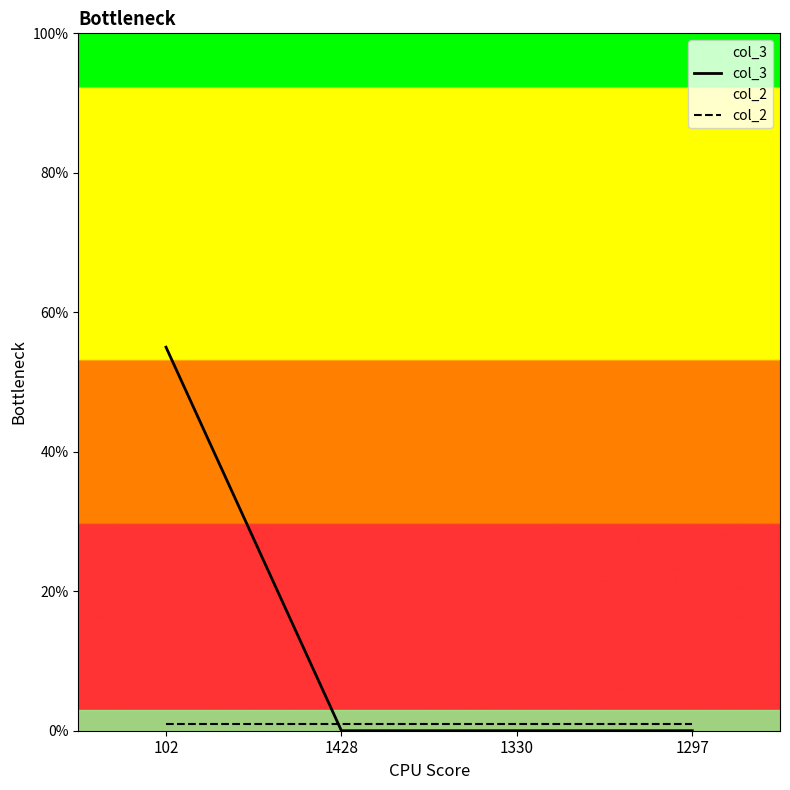

Between 1330 and 1428, which is larger?

1330